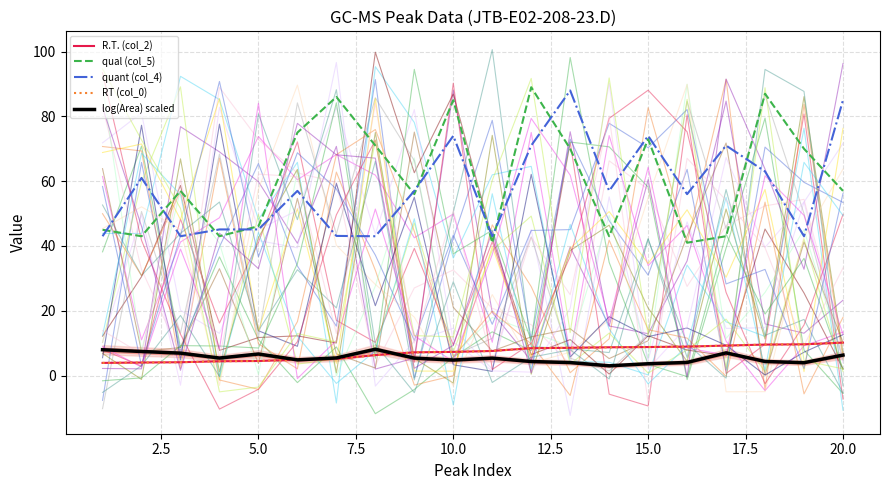

At how many categories does at least one series exceed 5?

20